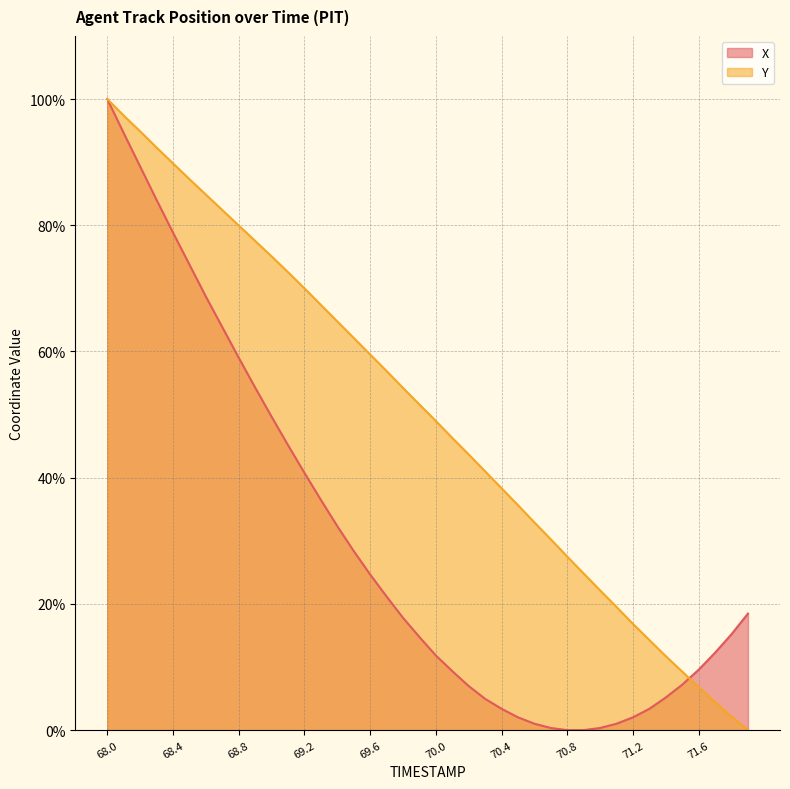

Which series has the largest range (max minus min)?

X